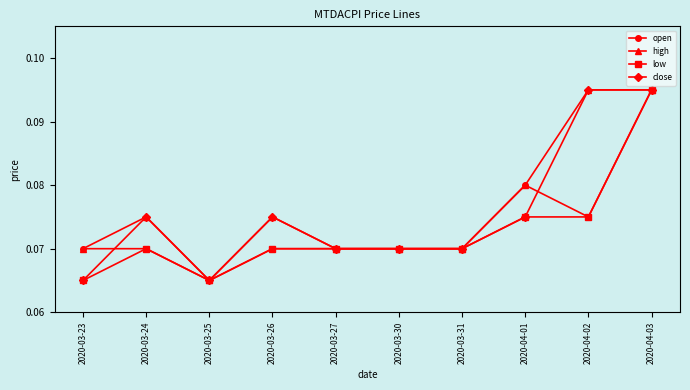

At which category does close reach its first local valley?

2020-03-25